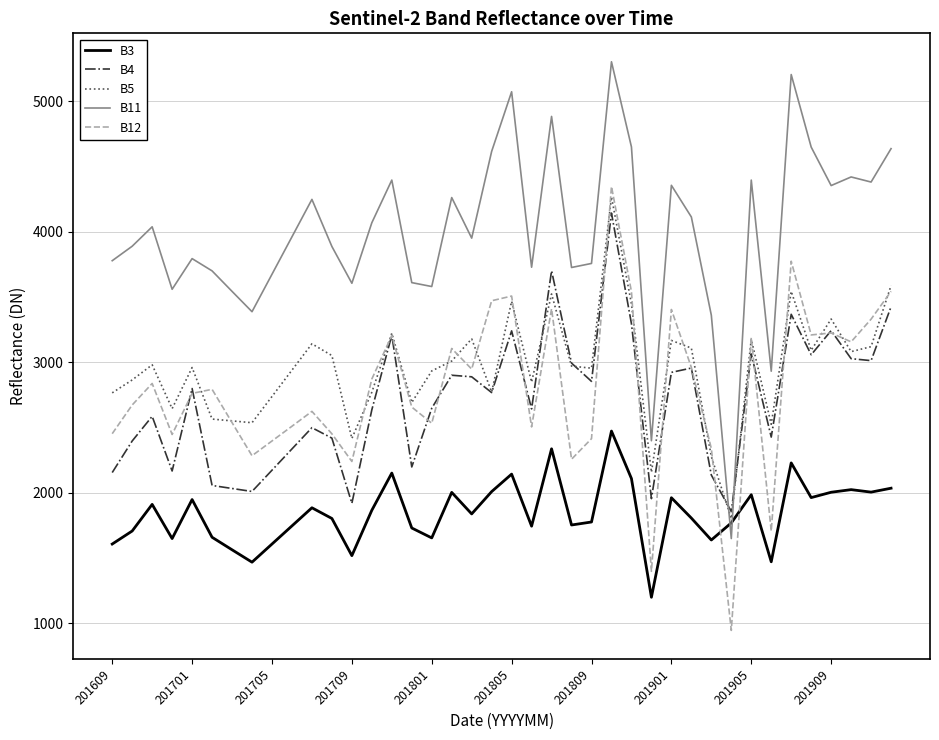

After their last crossing, which series has the higher values: B11 or B3?

B11